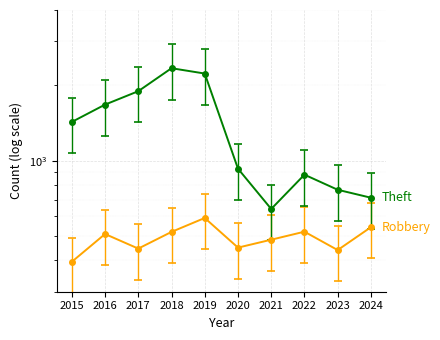

Is the value of Theft at 2020 greater than the value of Robbery at 2022?

Yes